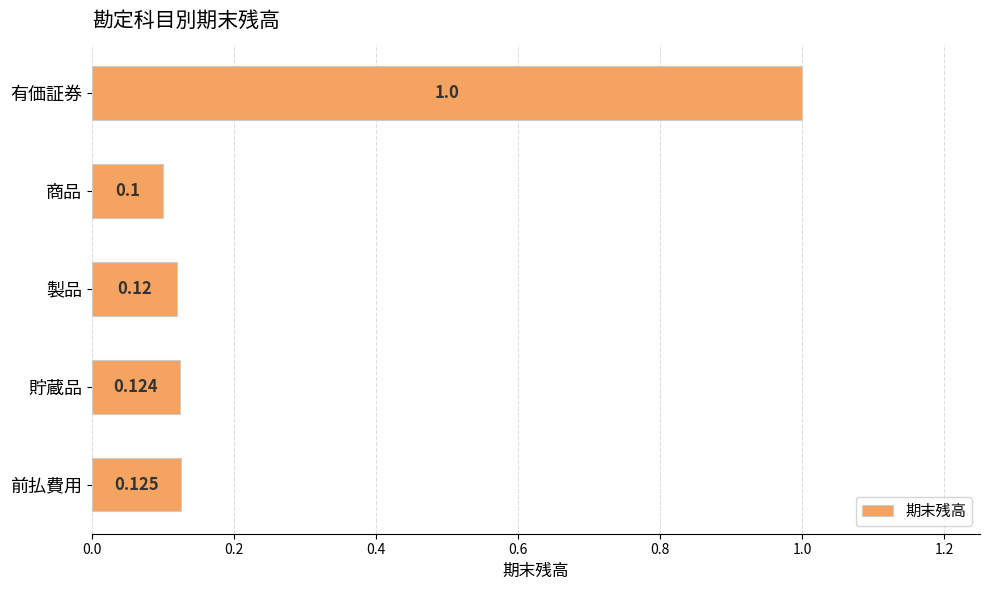

What is the label of the 4th bar from the bottom?

商品